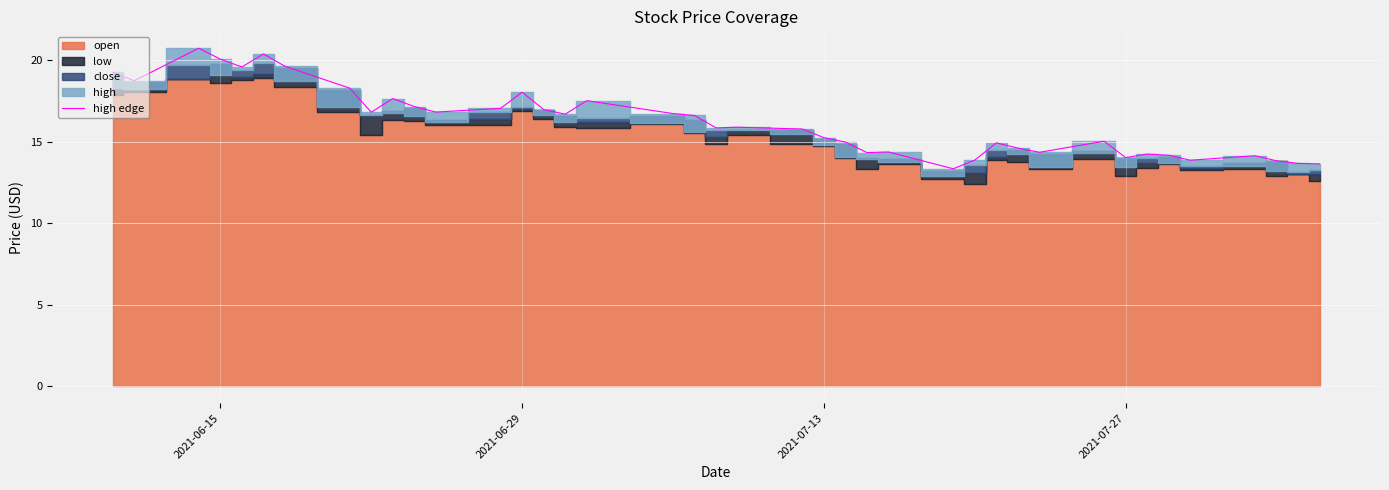

What is the average value?

16.2